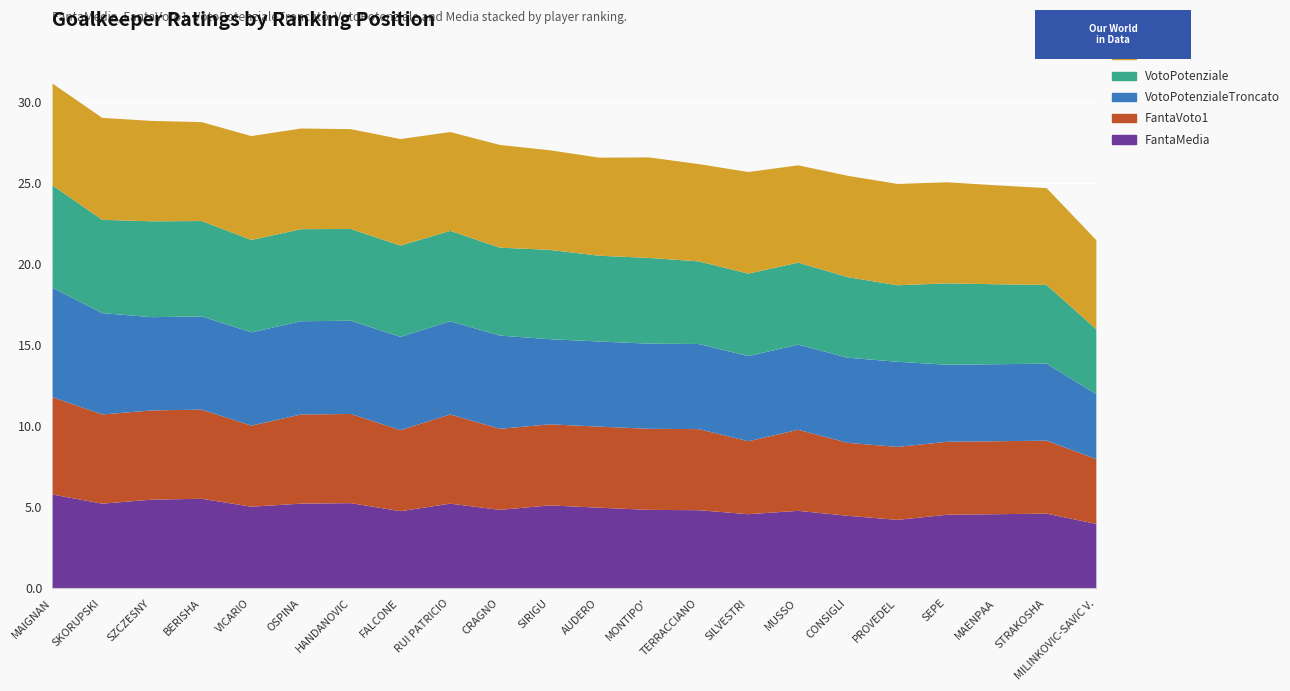

Rank the series at MONTIPO' from highest to lowest value.

Media, VotoPotenziale, VotoPotenzialeTroncato, FantaVoto1, FantaMedia